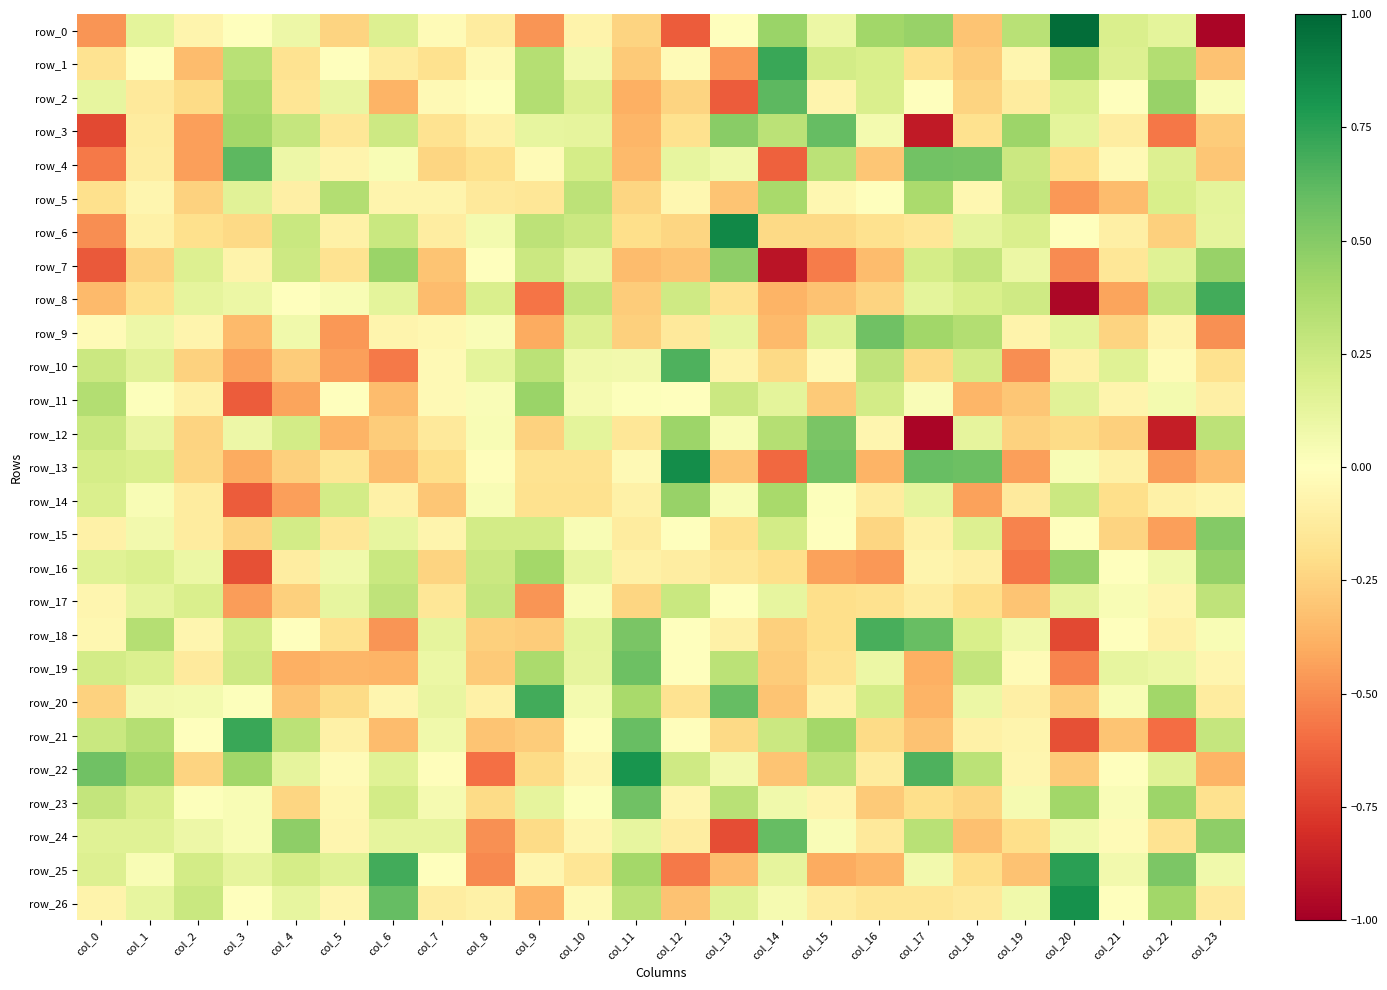

At col_21, list the series in order from largest to smallest.

row_0, row_1, row_10, row_19, row_25, row_20, row_17, row_23, row_2, row_18, row_26, row_22, row_16, row_24, row_4, row_11, row_13, row_6, row_3, row_7, row_14, row_9, row_15, row_12, row_21, row_5, row_8